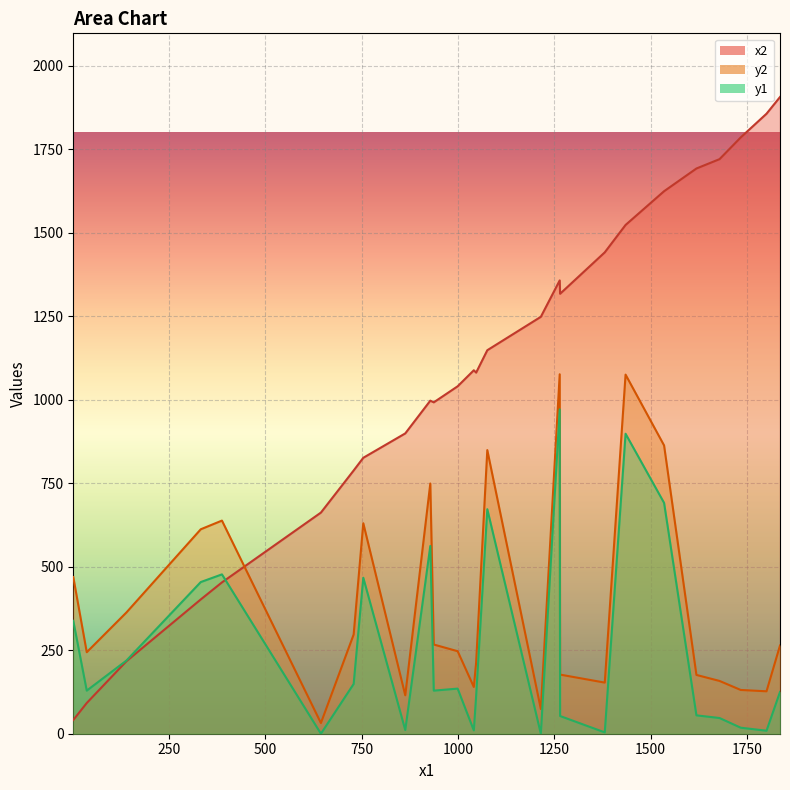

Rank the series at 928 from highest to lowest value.

x2, y2, y1